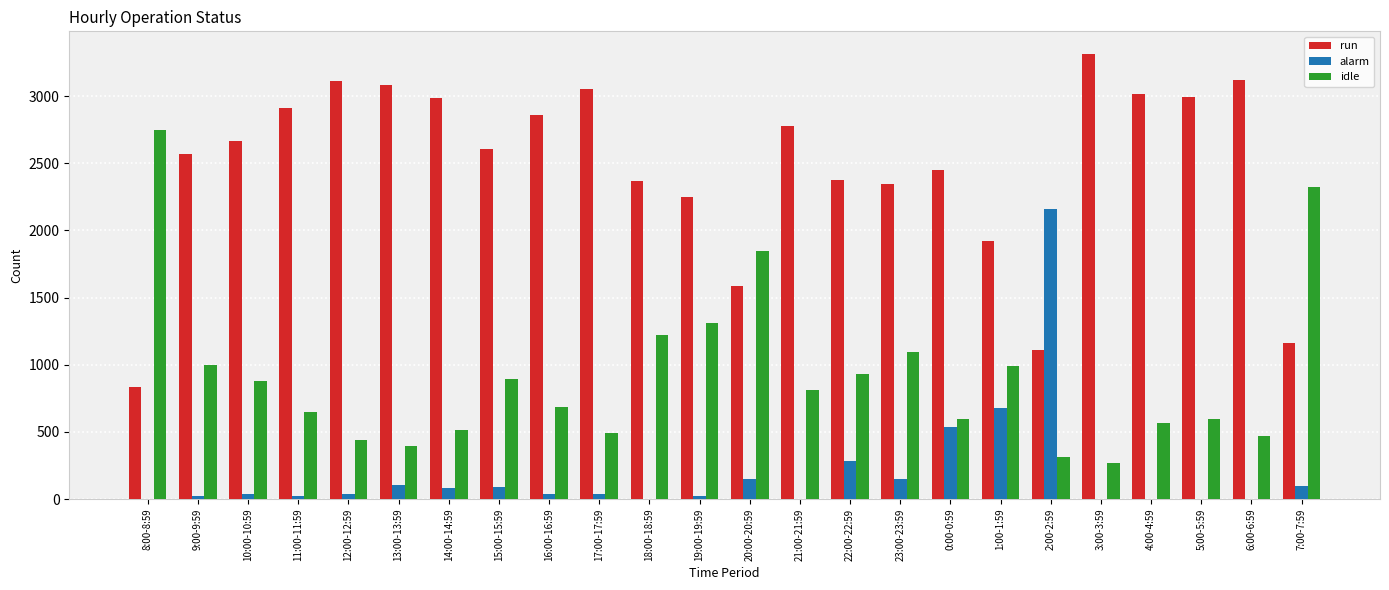

True or false: idle has a value of 988 at 1:00-1:59.

True